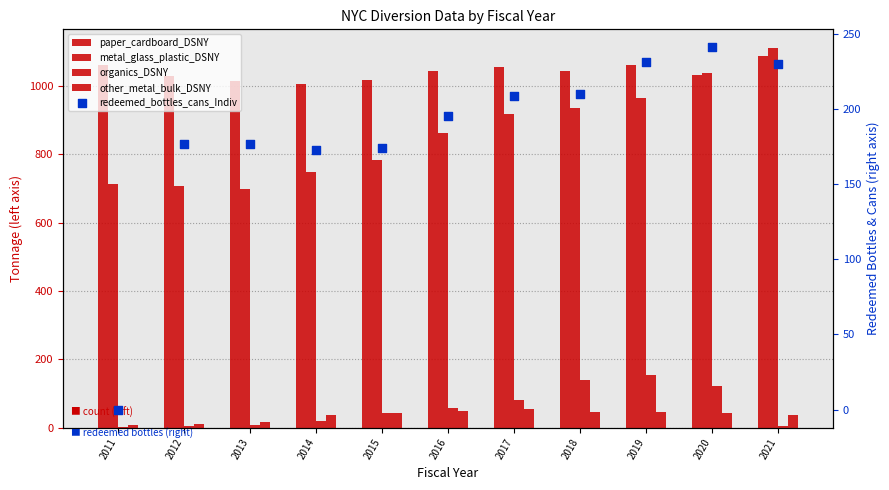

At which category is the sum across all series the highest?

2020